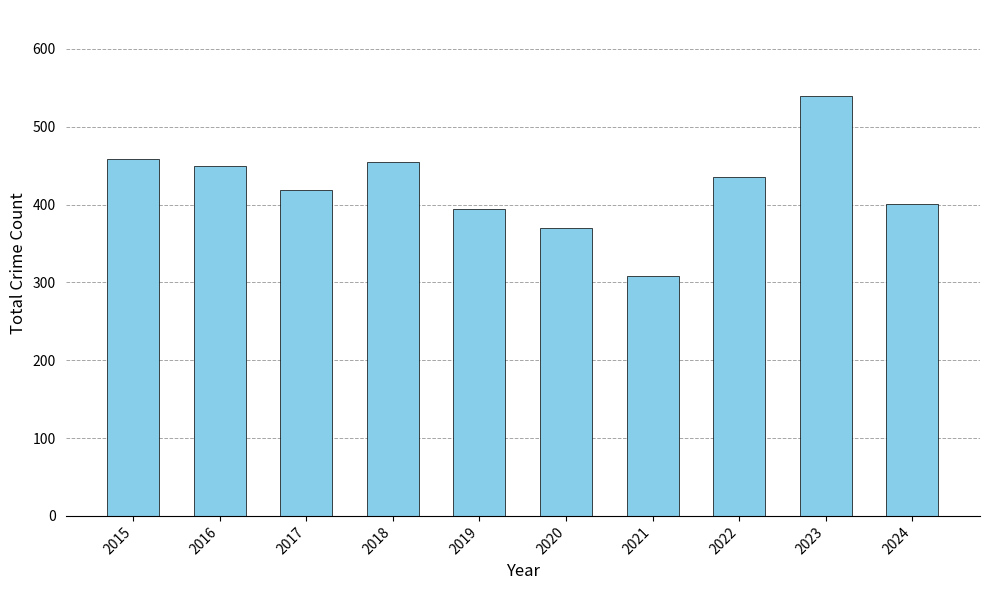

What is the minimum value shown in the chart?

308